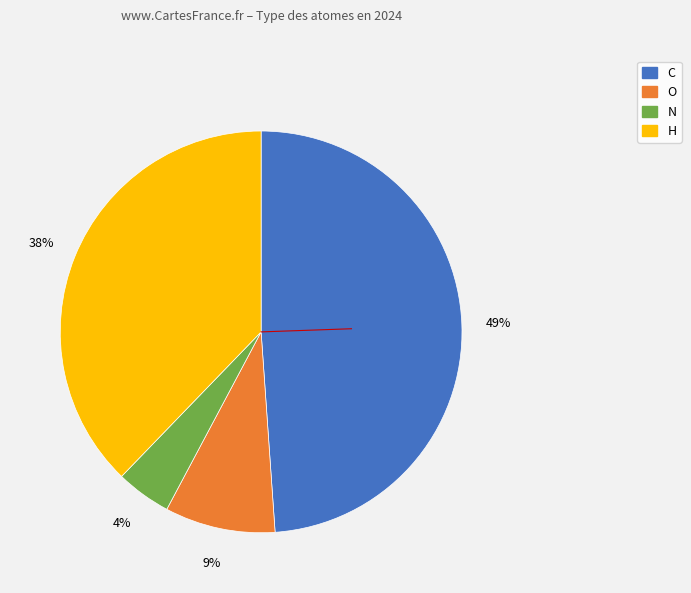

How many segments does this pie chart have?

4